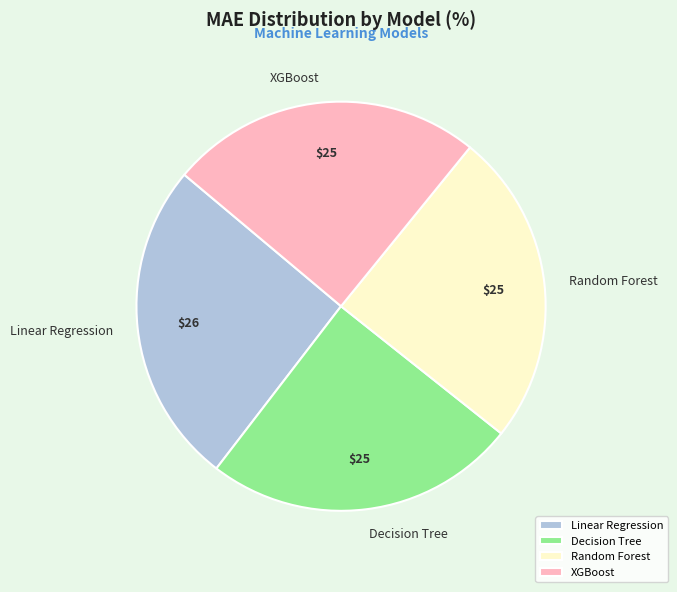

Is it true that XGBoost is 32% of the pie?

False